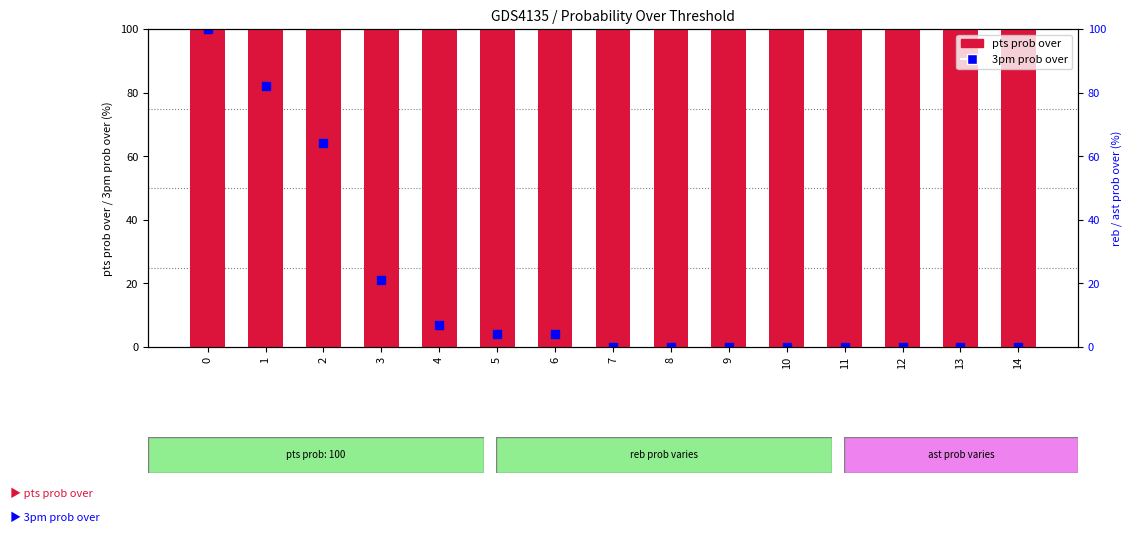

Which series contains the lowest Y value?

3pm prob over